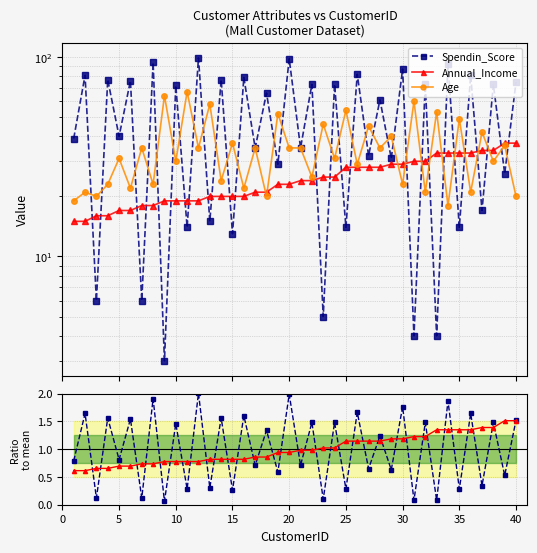

The value of Spending/mean at 28 is 0.4. True or false?

False